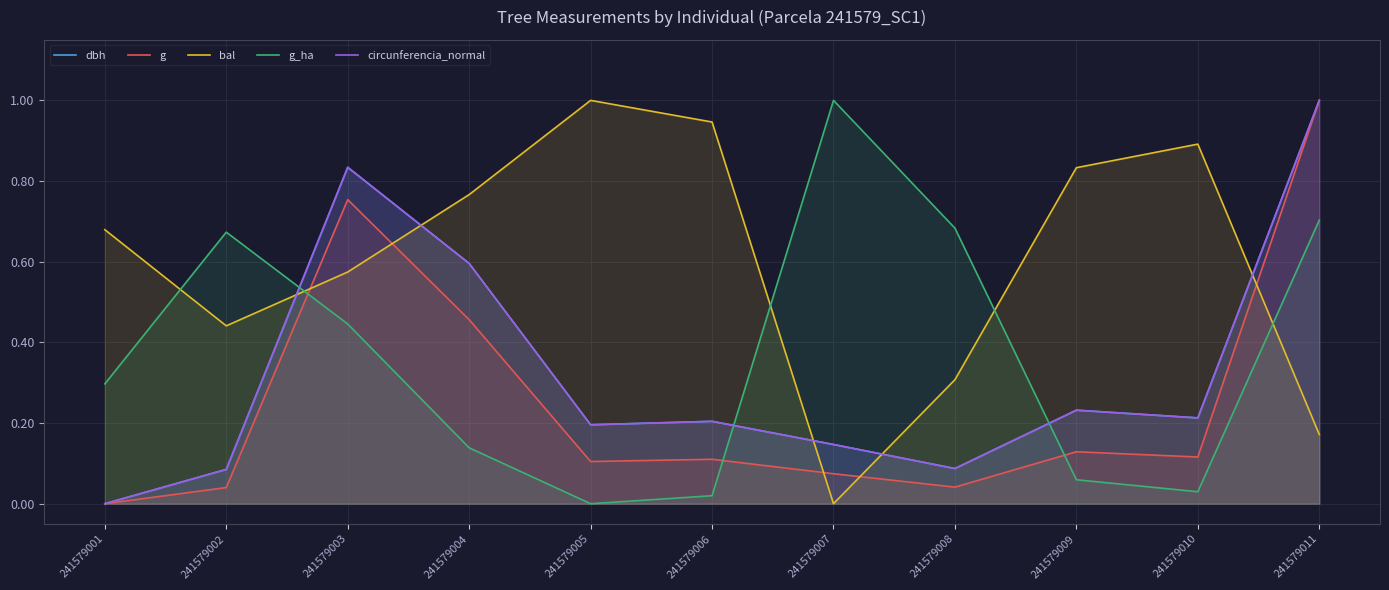

True or false: bal has more than 0 points higher than both neighbors.

True